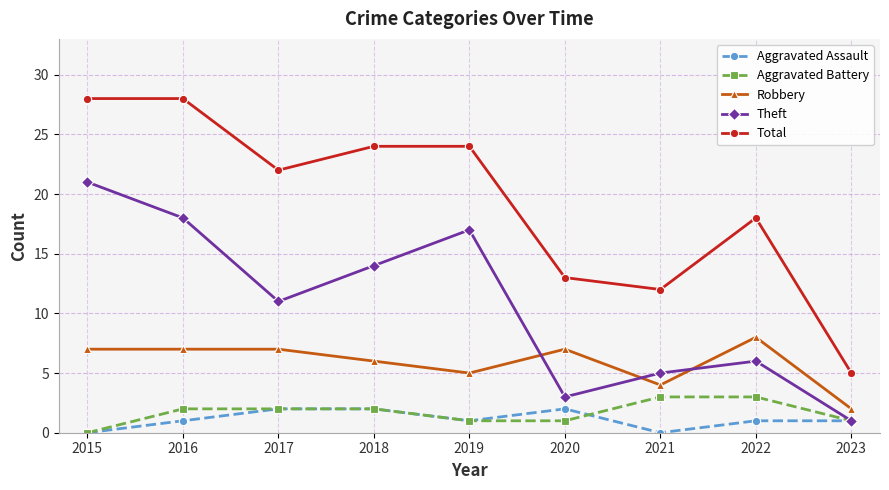

True or false: Theft and Total intersect in this chart.

False